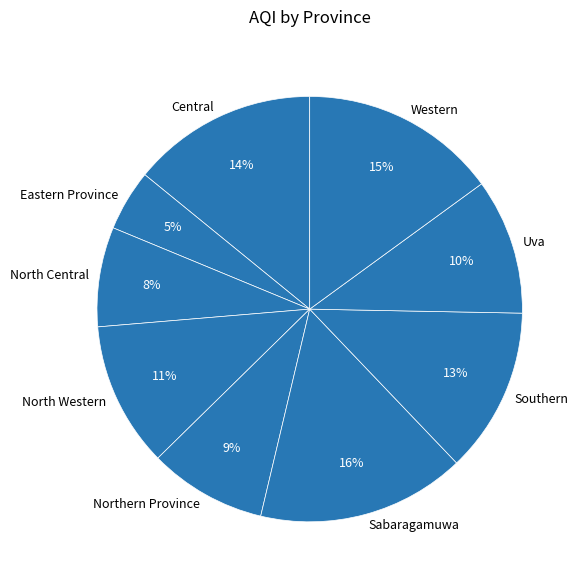

Is the sum of Uva and Northern Province greater than half?

No